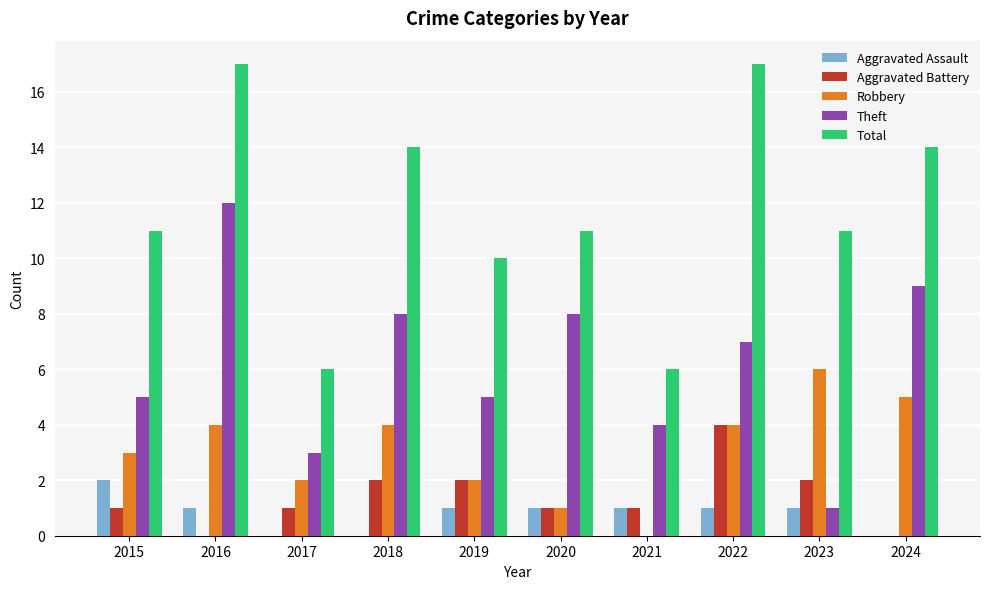

The Robbery series shows 1 at 2019. True or false?

False